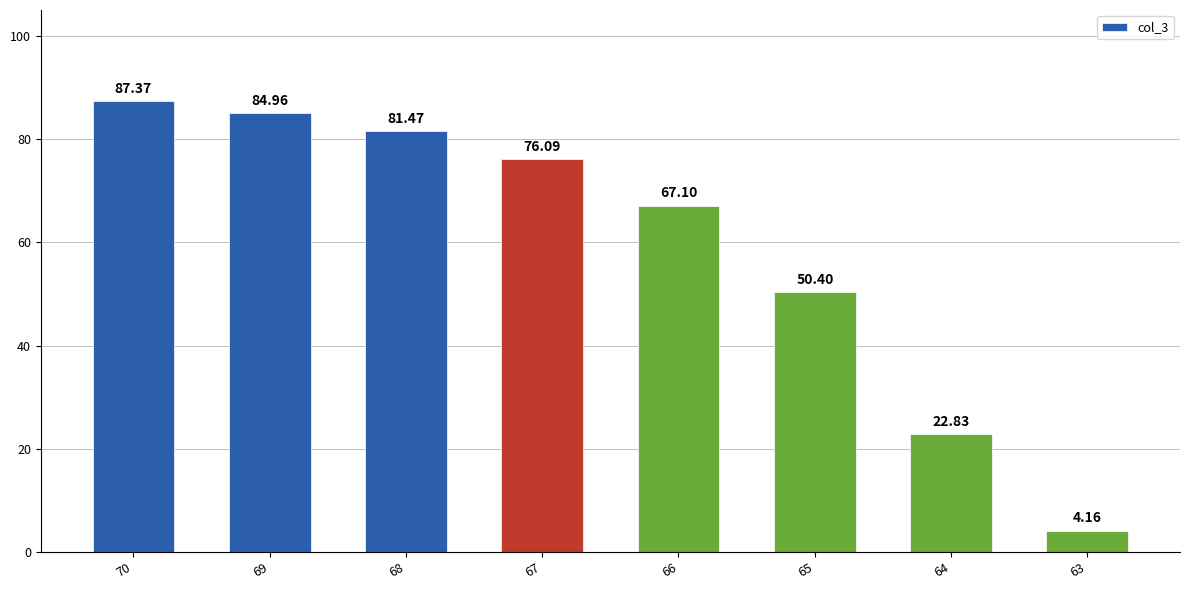

Are the bars grouped side by side (vs. stacked)?

No